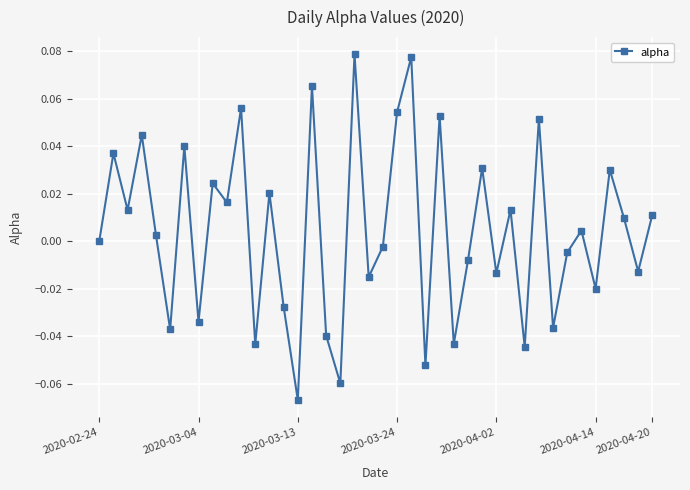

How many interior local peaks (higher than both neighbors) does the data have?

15